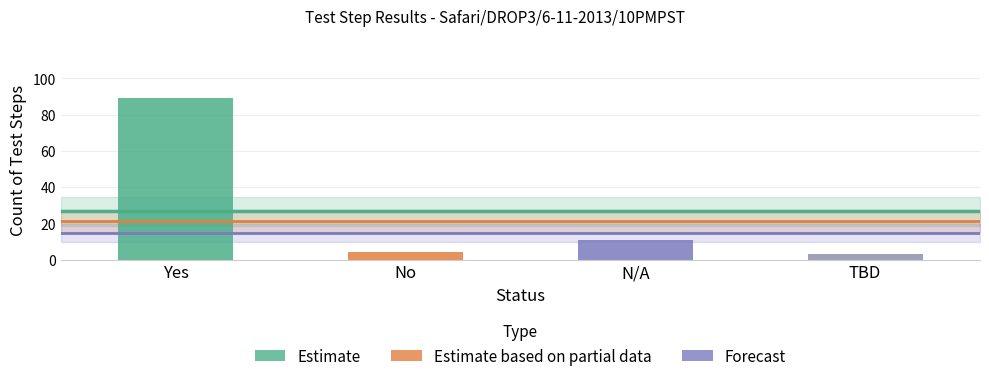

At which label is the value closest to 46?

N/A